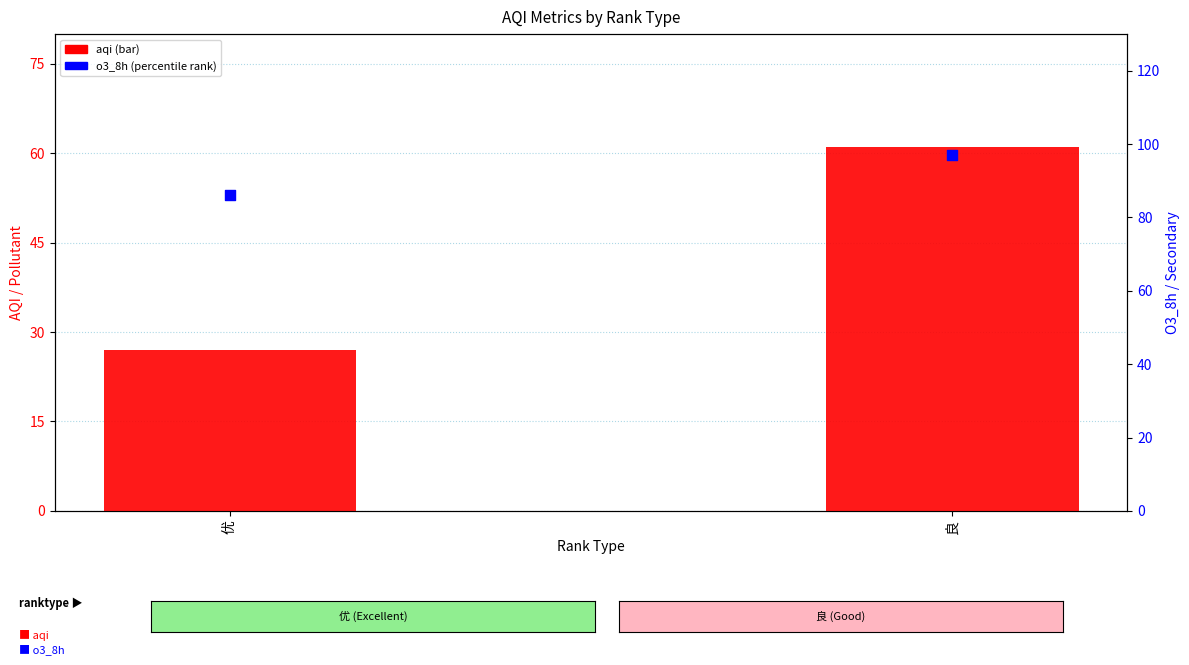

Which series contains the highest Y value?

o3_8h